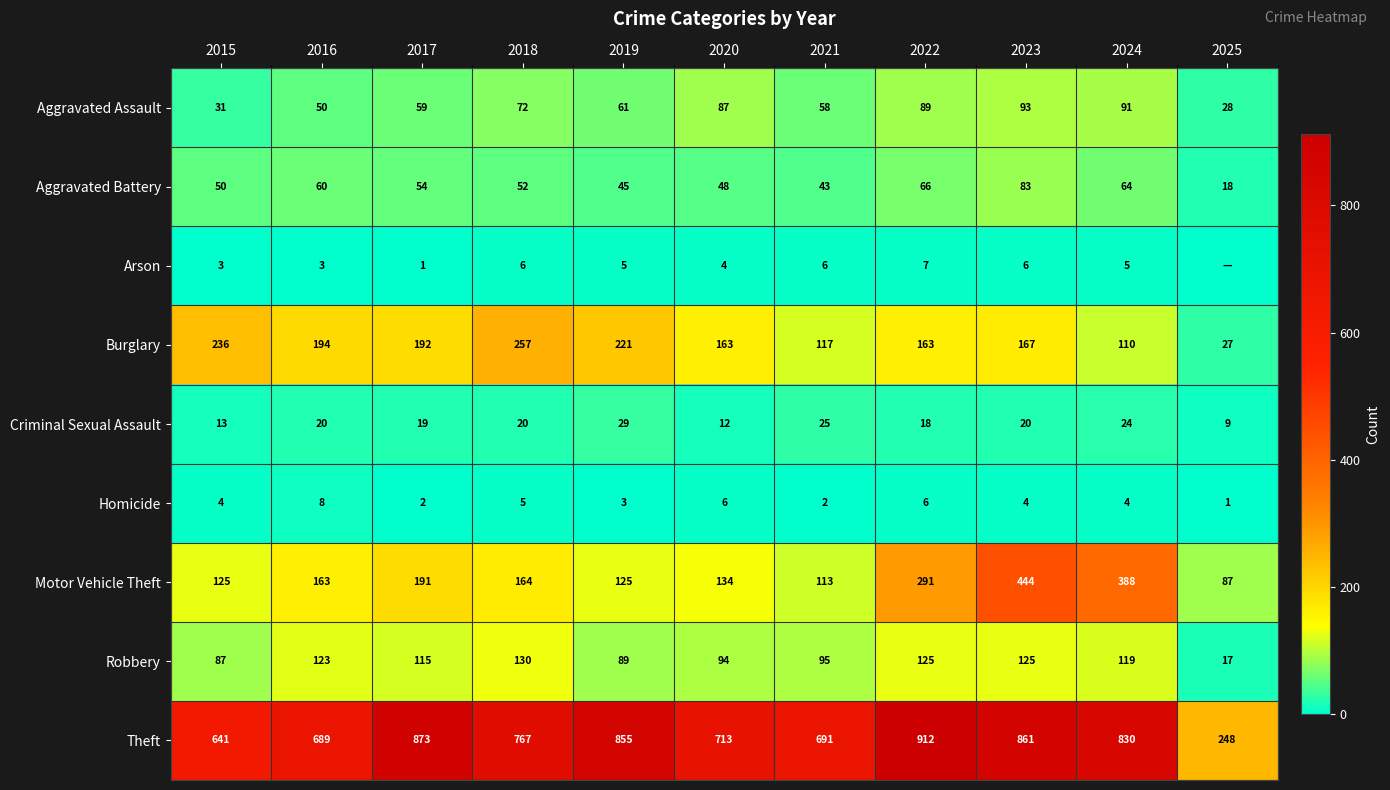

How many series are shown in this chart?

9